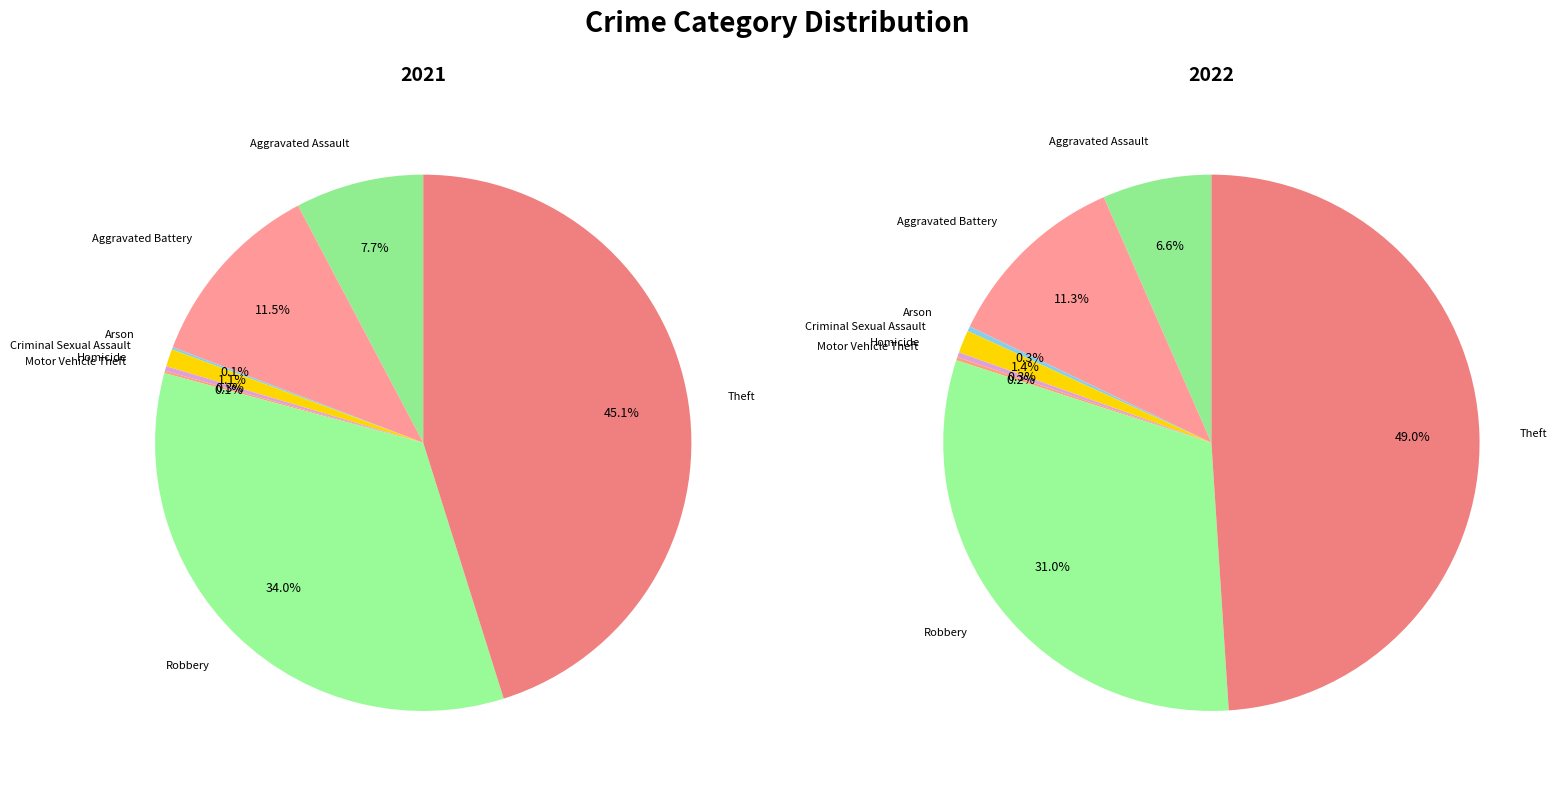

What is the total percentage of 7 and values_2022?

56.6%